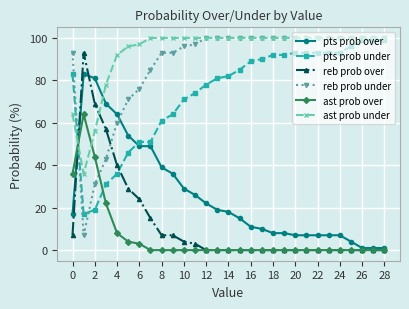

What is the value of the ast prob under point at the 3rd from the left?

56